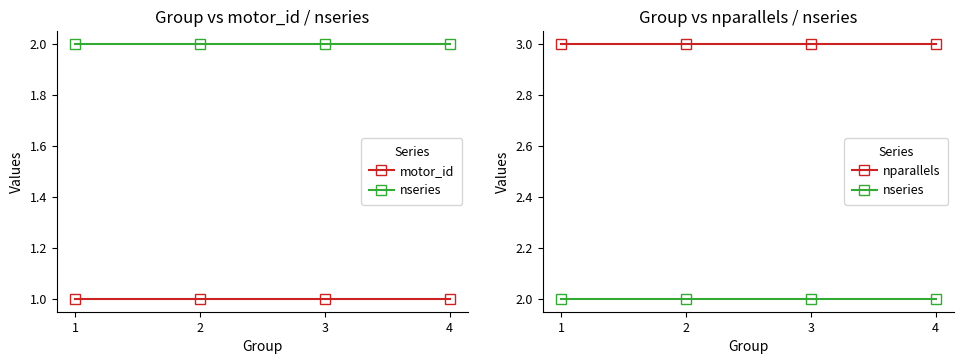

What is the spread (max minus min) of values at 1?

2